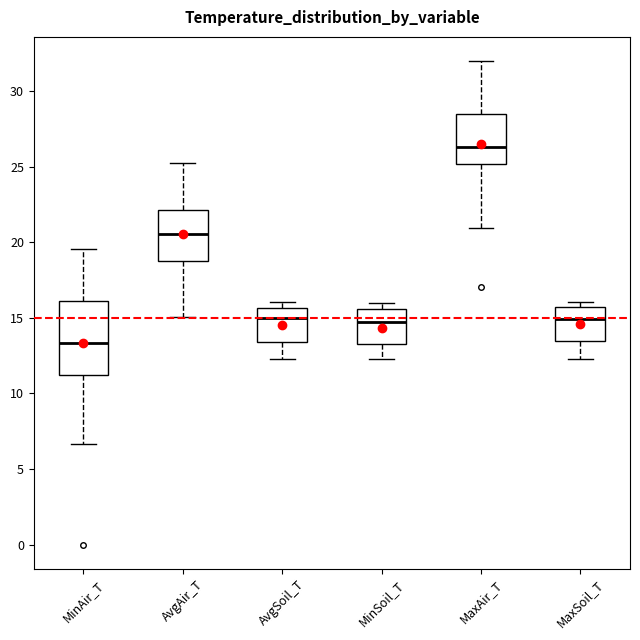

Which box's median line is the lowest?

MinAir_T